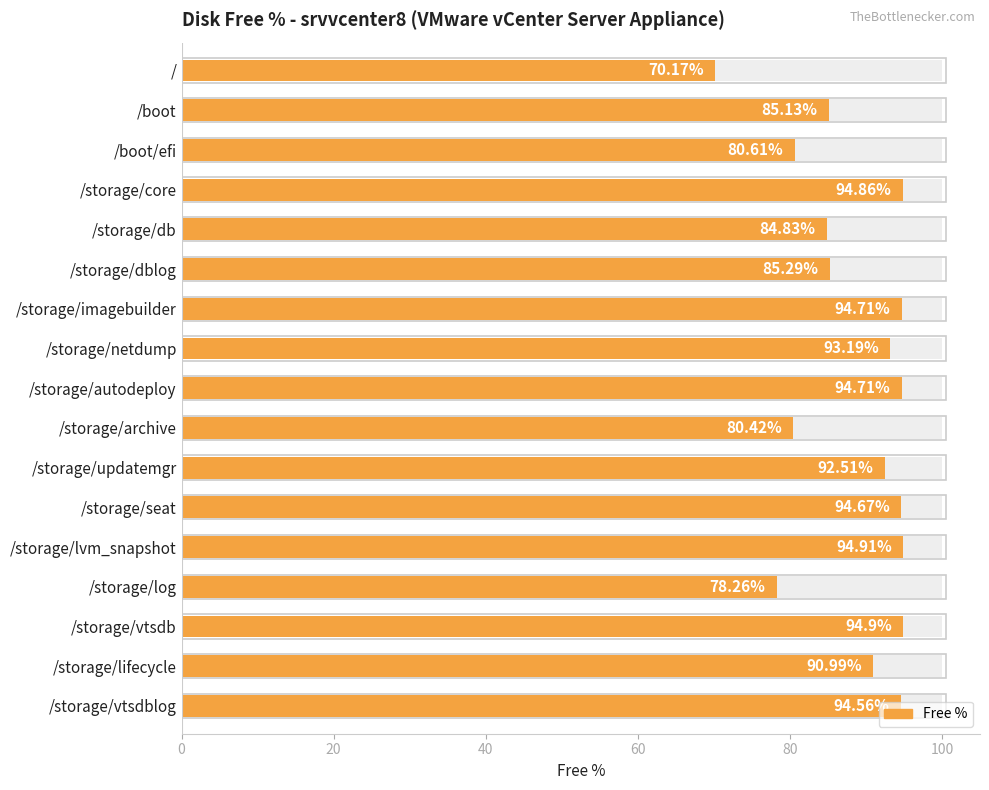

What is the difference between the maximum and minimum values?

24.7